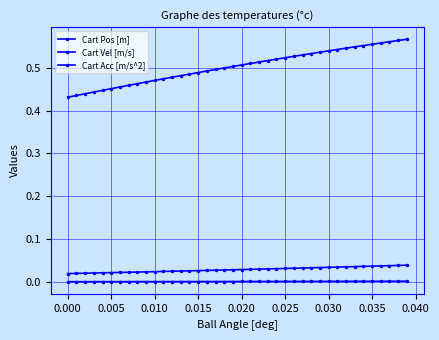

Is this an area chart (filled region under the line)?

No